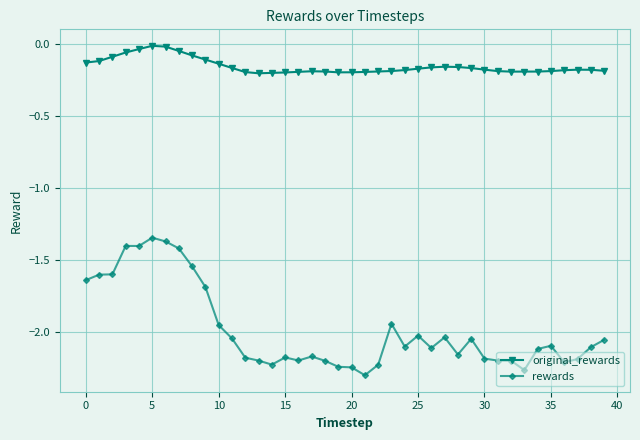

What is the difference between the maximum and minimum values in the rewards series?

1.0